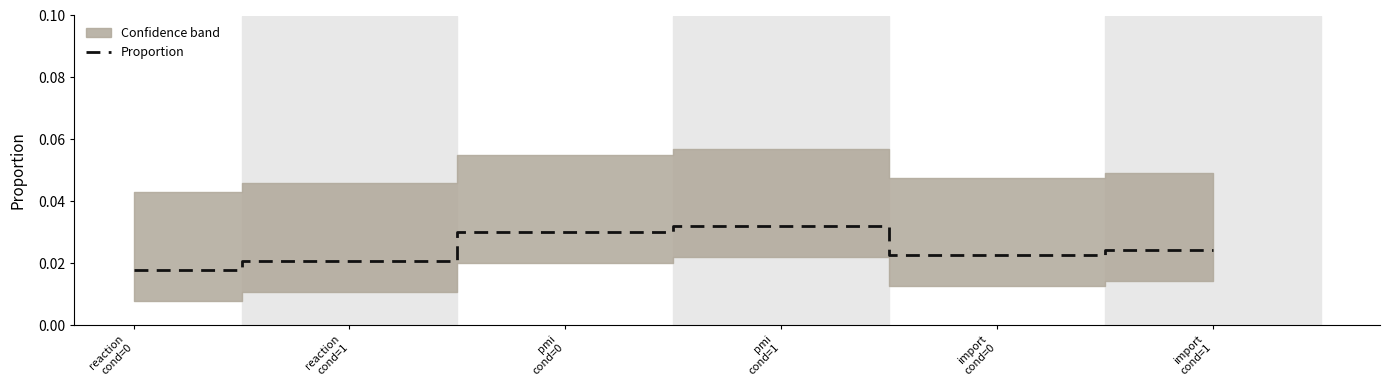

At which category does the chart reach its peak across all series?

pmi
cond=1